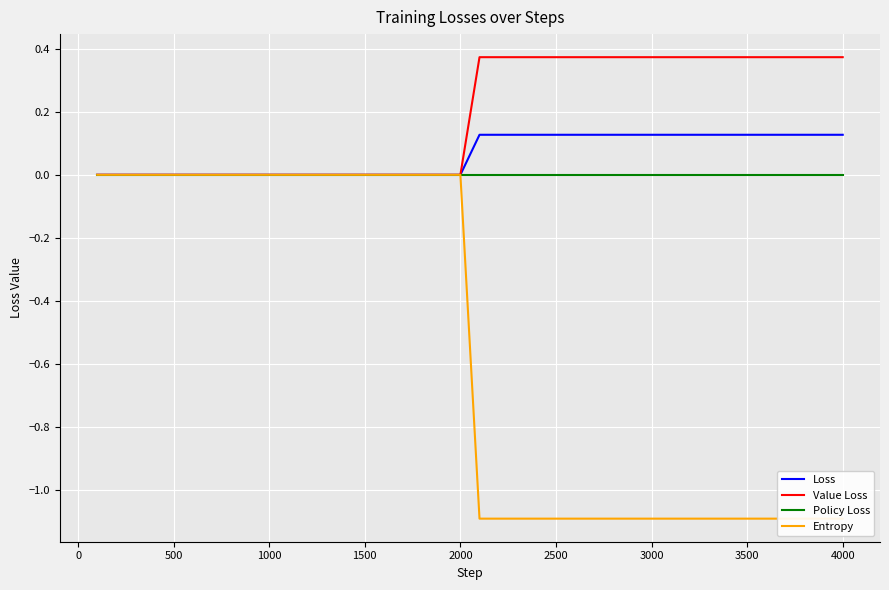

Is it true that Value Loss equals 0.0 at 1000?

True